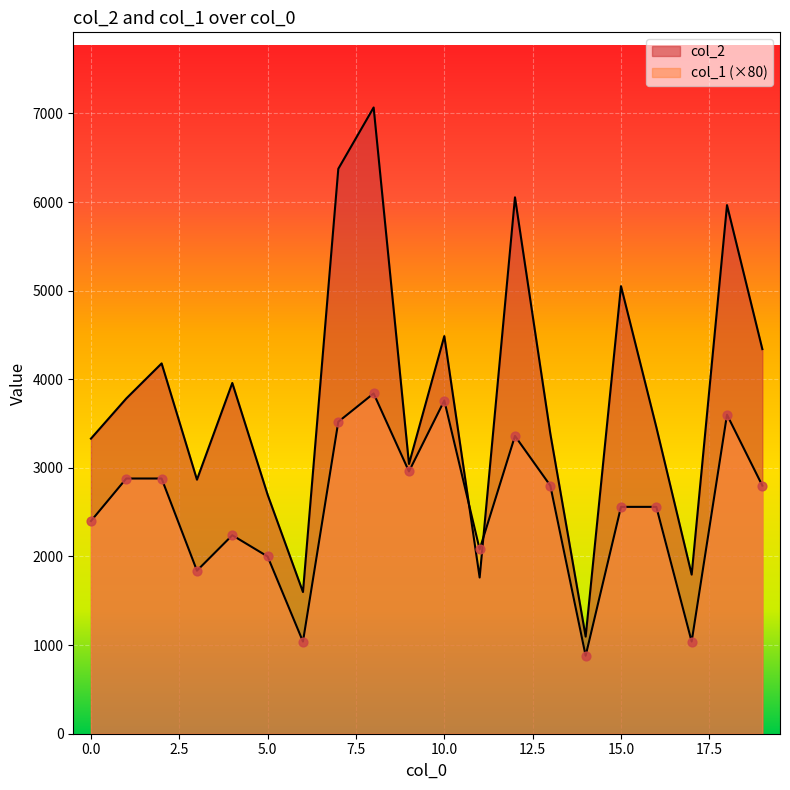

What is the total value across all series at 12?

9413